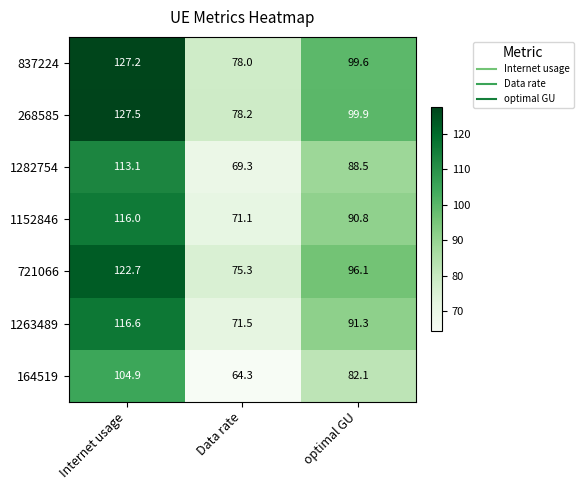

Which series has the largest total across all categories?

268585